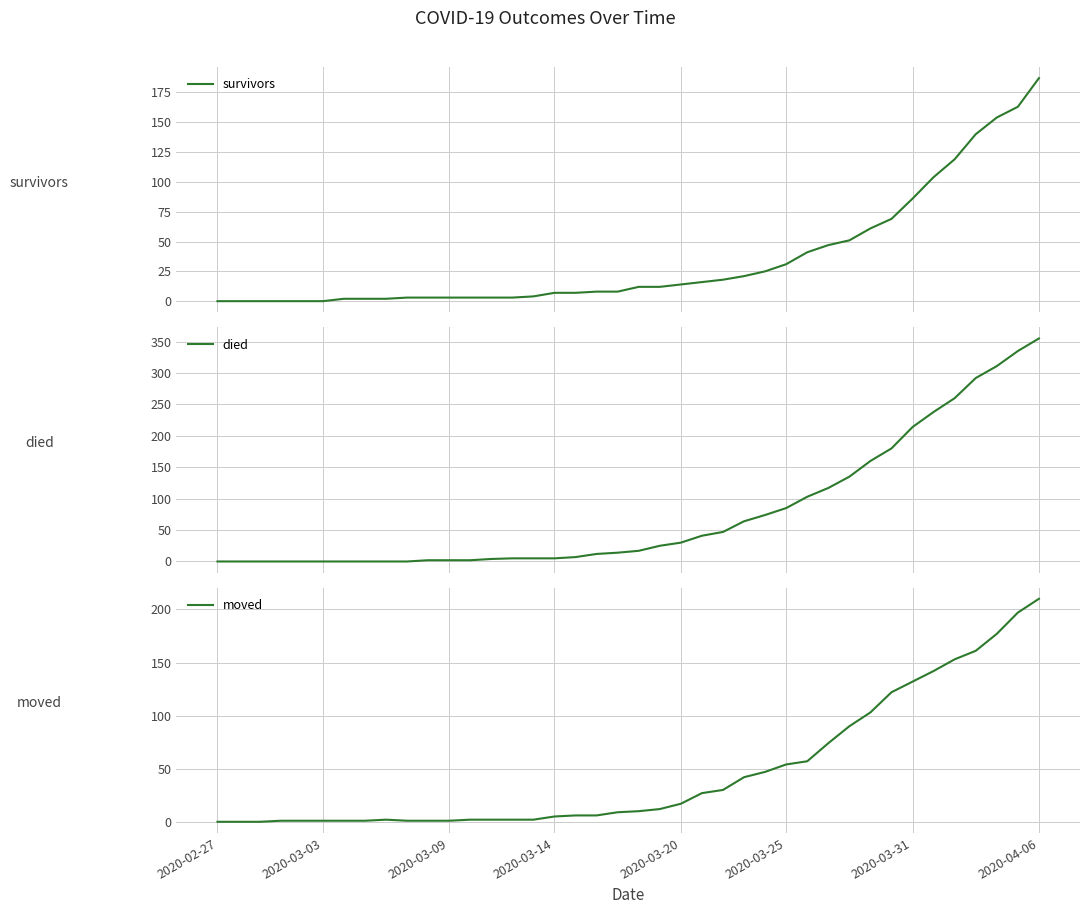

What is the total value across all series at 34?

484